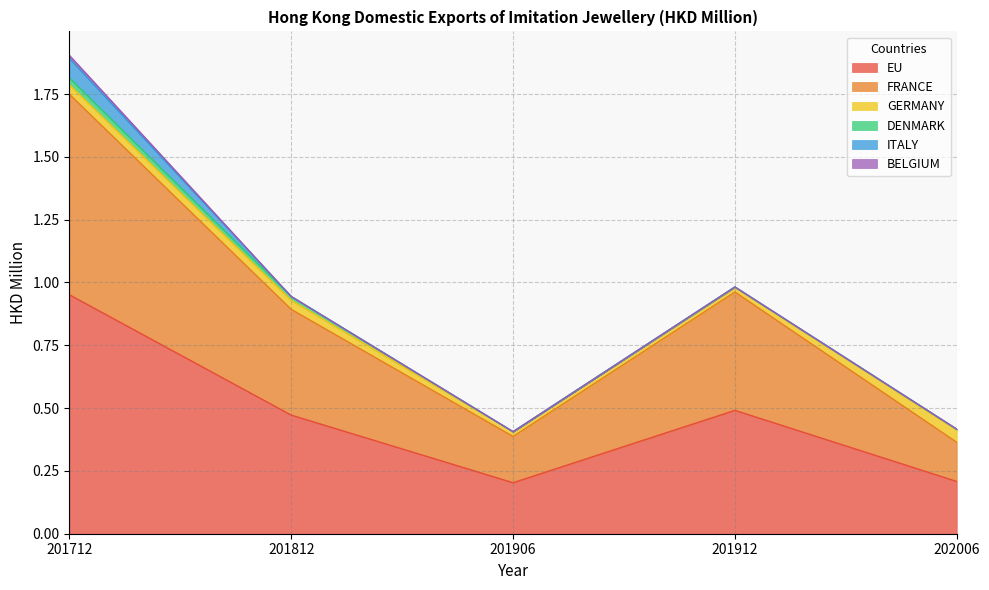

Reading left to right, extract all data points from this chart.

EU: 1.0	0.5	0.2	0.5	0.2
FRANCE: 0.8	0.4	0.2	0.5	0.2
GERMANY: 0.0	0.0	0.0	0.0	0.0
DENMARK: 0.0	0.0	0.0	0.0	0.0
ITALY: 0.1	0.0	0.0	0.0	0.0
BELGIUM: 0.0	0.0	0.0	0.0	0.0